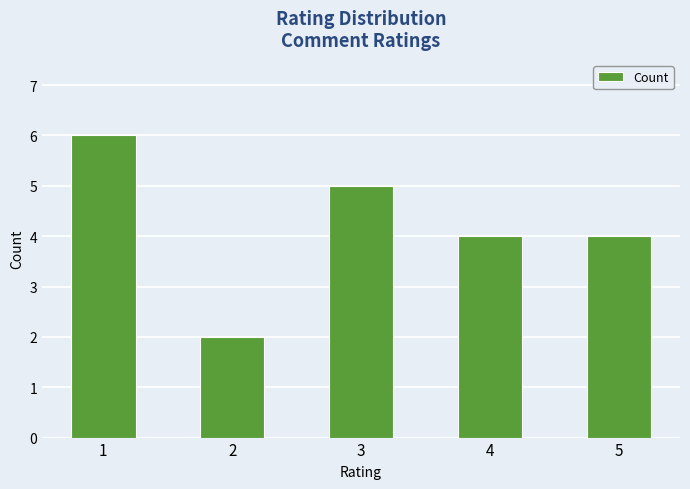

Does the chart contain stacked bars?

No